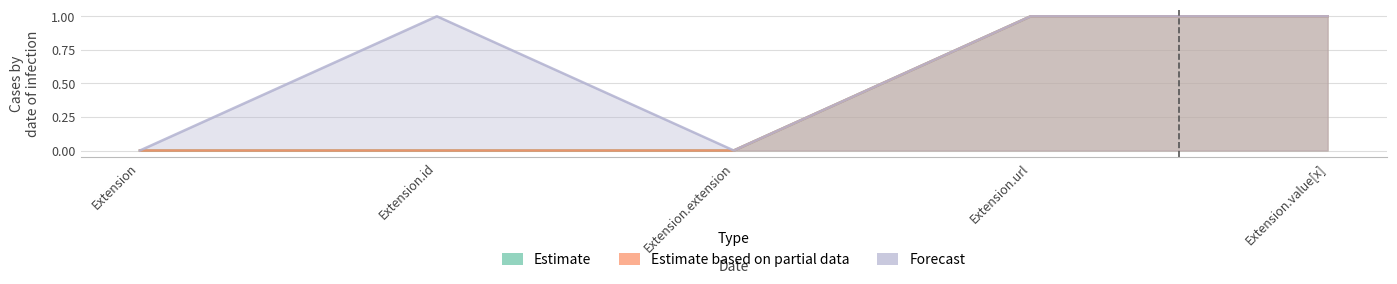

Reading left to right, list all the values displayed in this chart.

Estimate: 0	0	0	1	1
Estimate based on partial data: 0	0	0	1	1
Forecast: 0	1	0	1	1